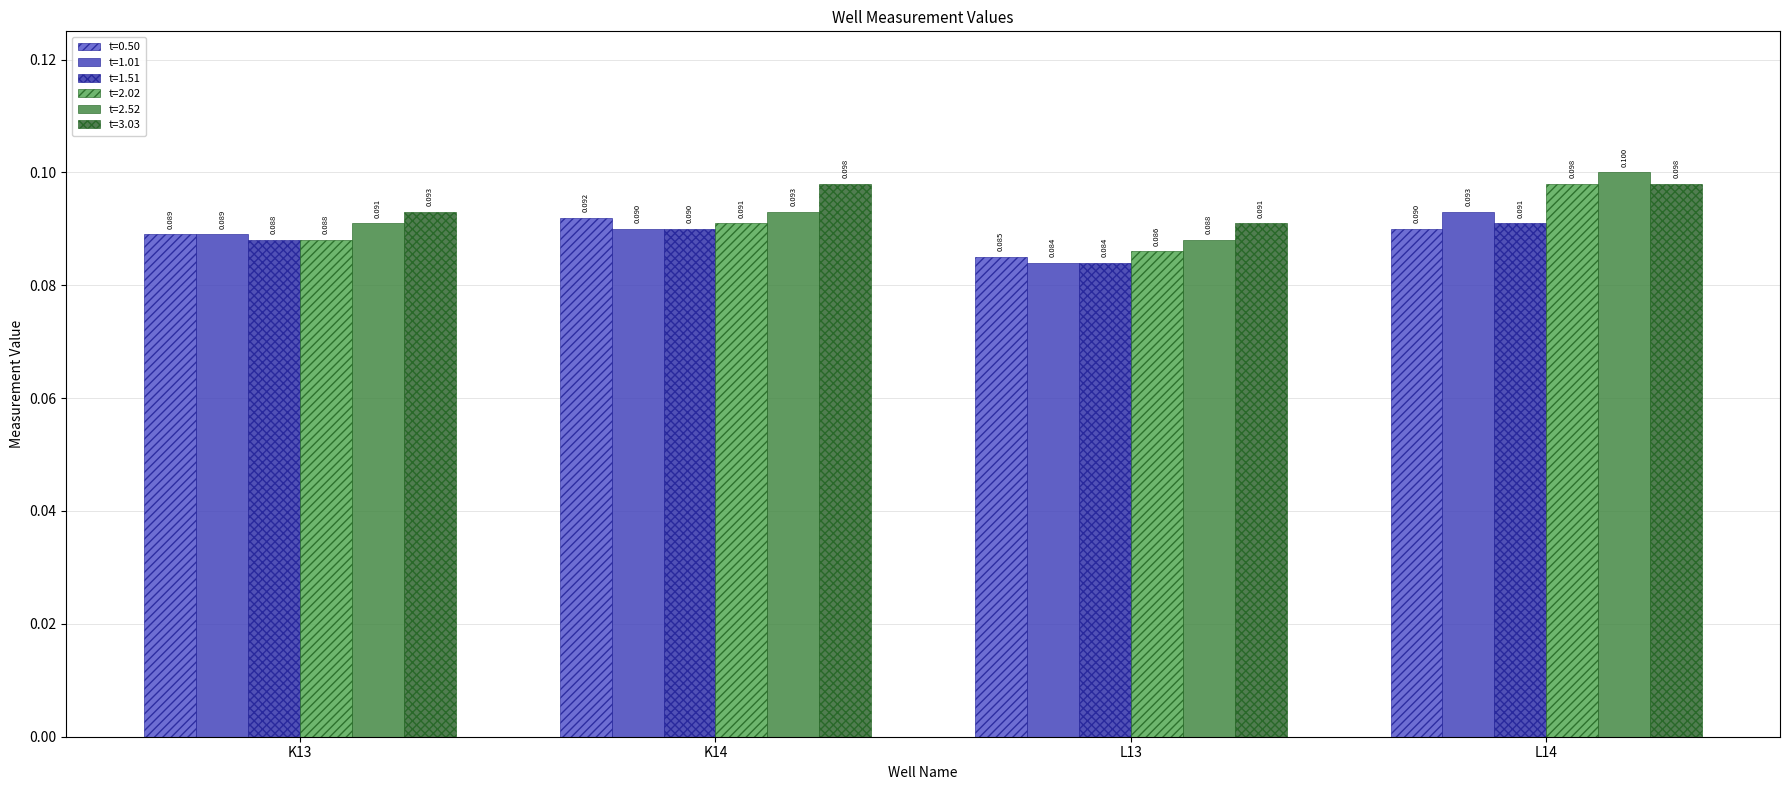

At how many categories does at least one series exceed 0?

4